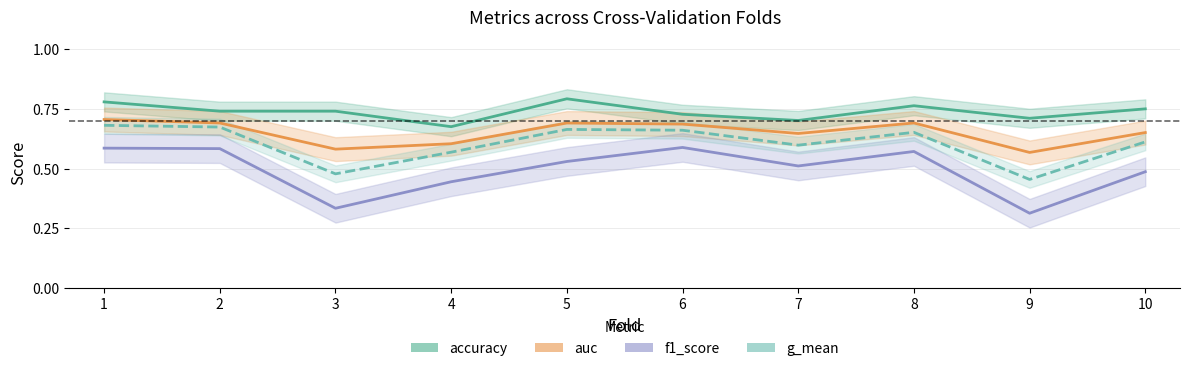

True or false: g_mean has more than 0 interior local peaks.

True